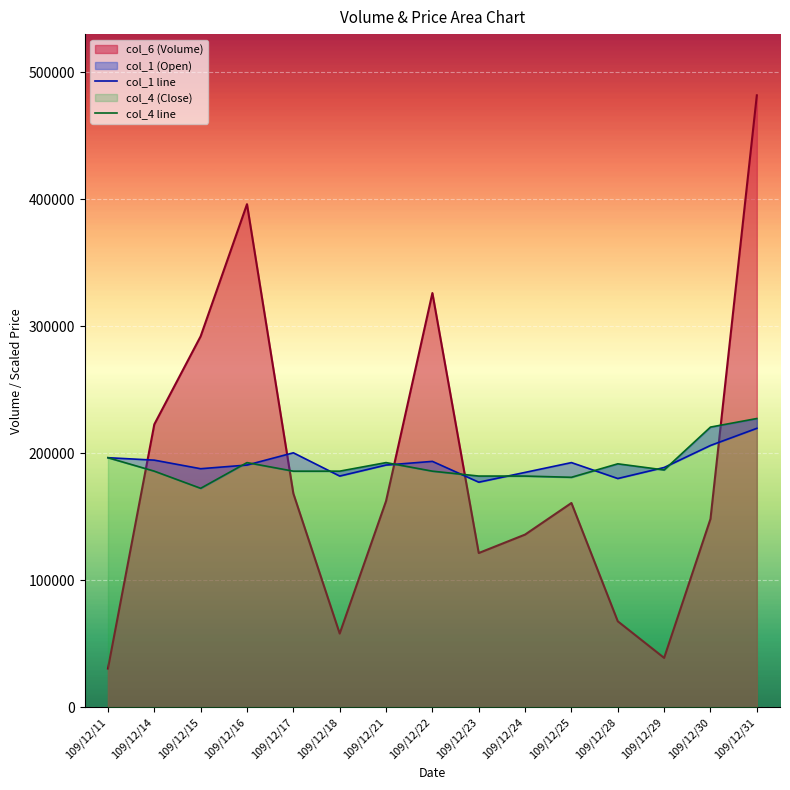

The col_4 line series shows 220691.9 at 109/12/30. True or false?

True